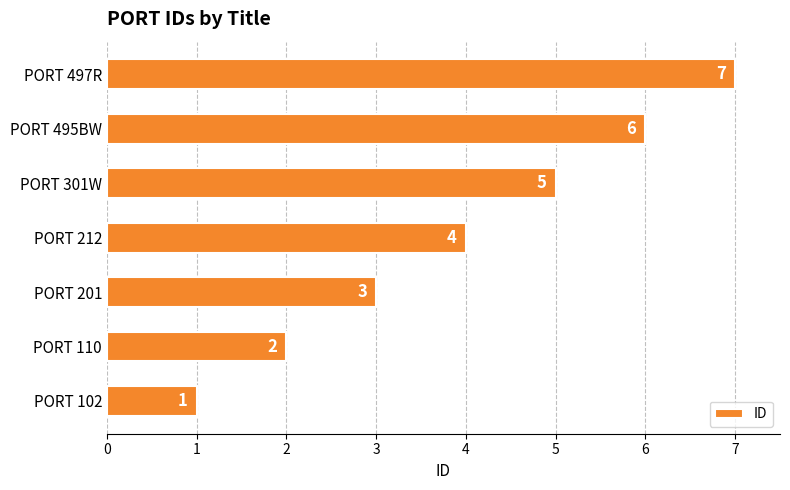

Which label corresponds to the largest value in the chart?

PORT 497R